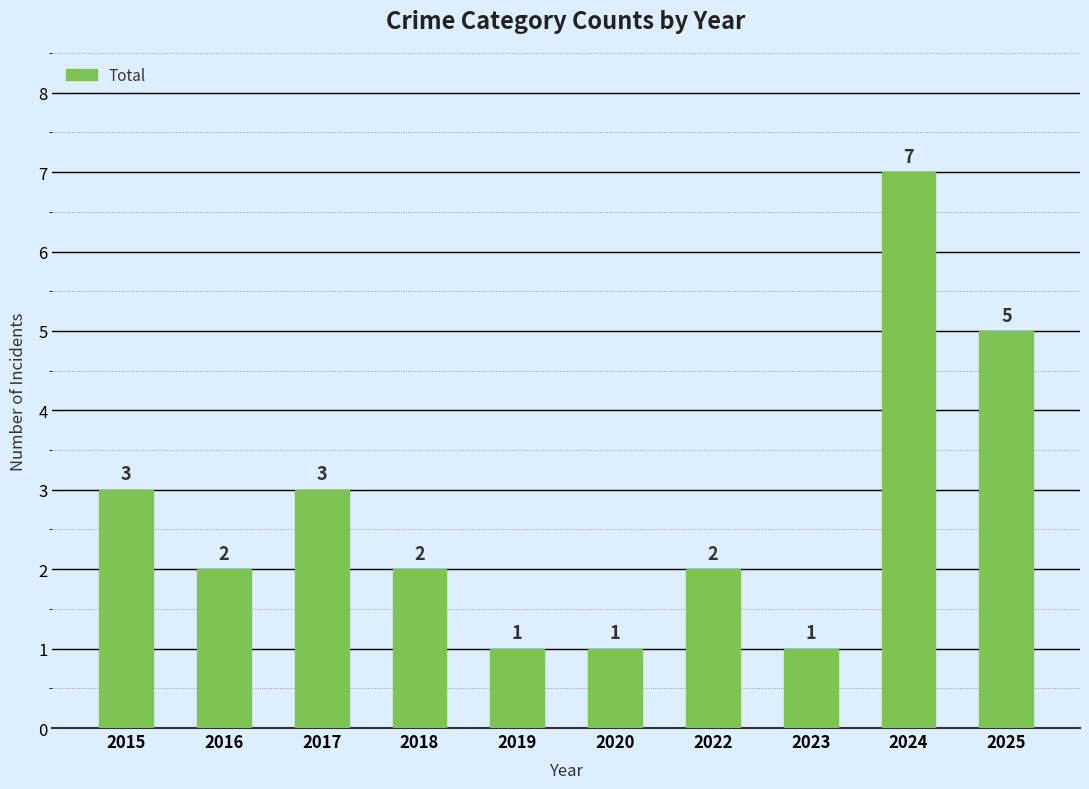

Approximately how many times larger is the value at 2024 compared to 2015?

2.3